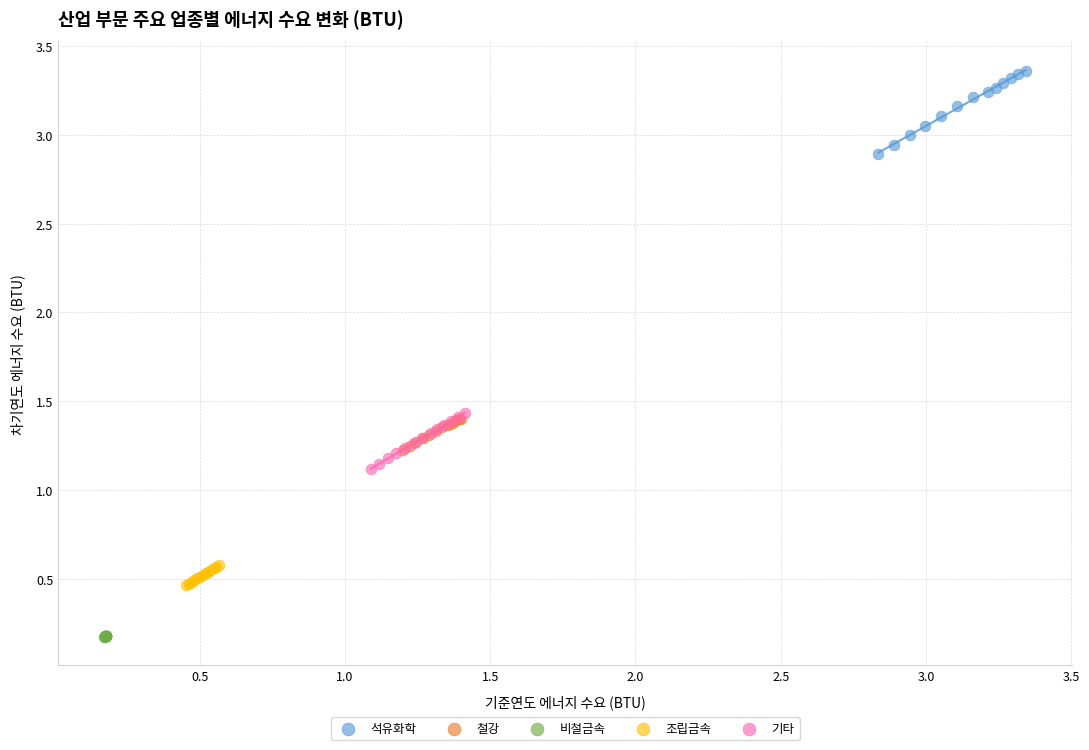

Which series has the widest spread of Y values?

석유화학